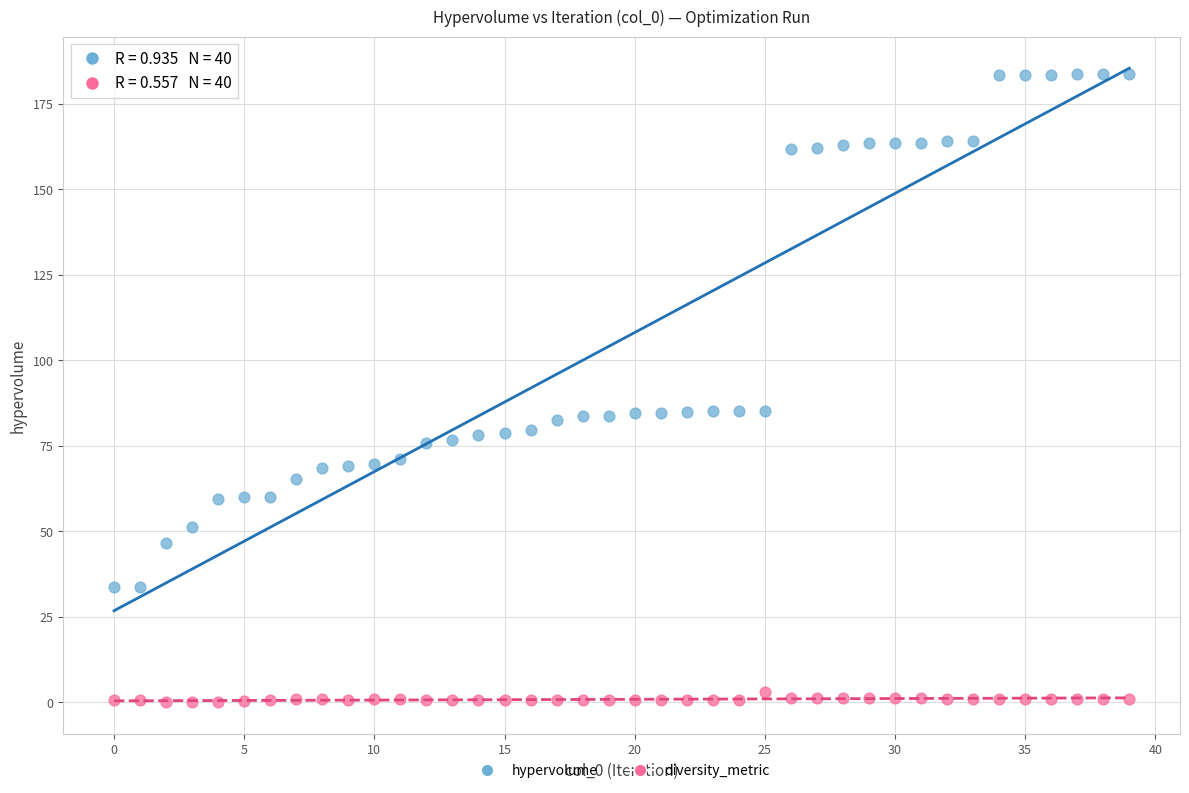

Which series has the widest spread of Y values?

hypervolume